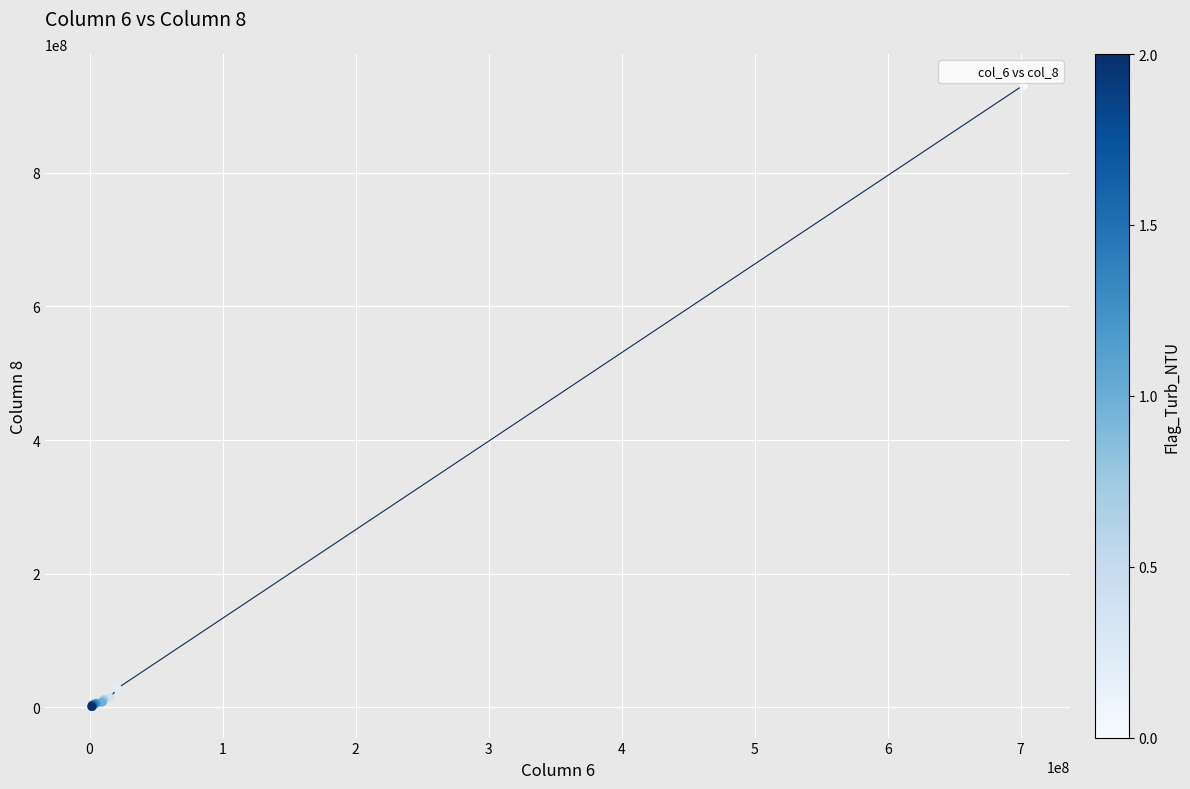

What Y value in the scatter plot is closest to 466194833?

28463196.4